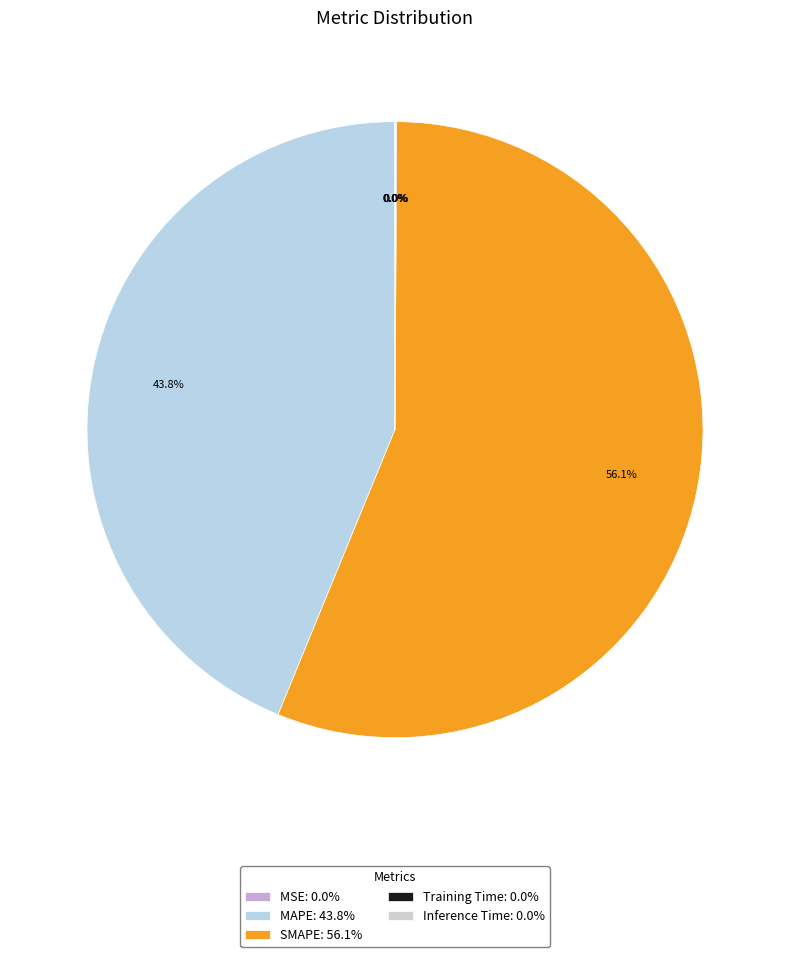

Rank the categories by value from highest to lowest.

SMAPE, MAPE, Inference Time, Training Time, MSE